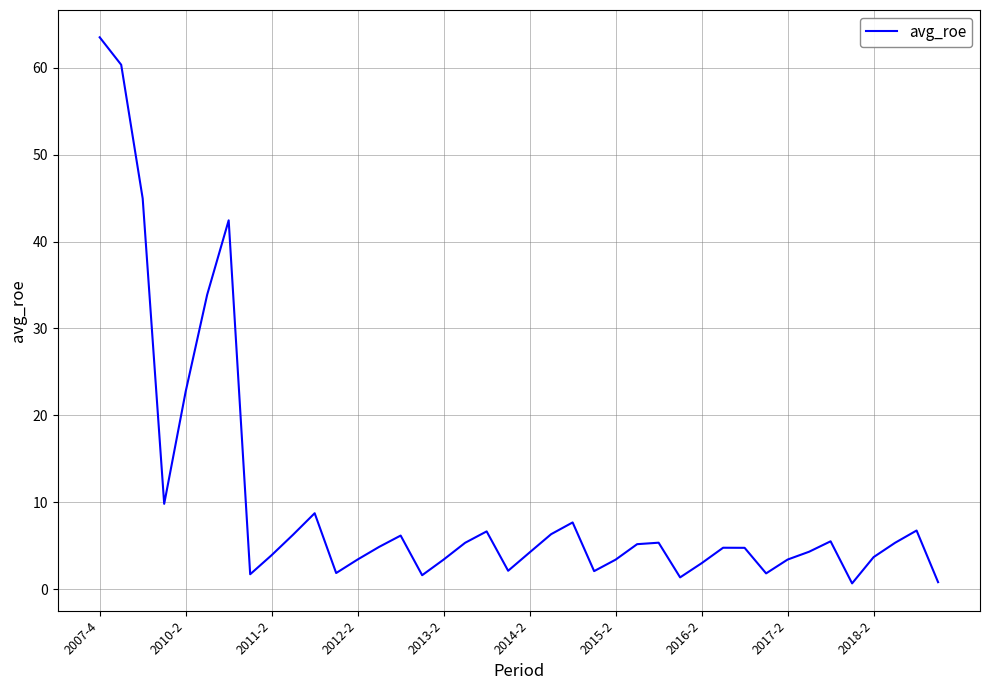

What is the maximum value shown in the chart?

63.5